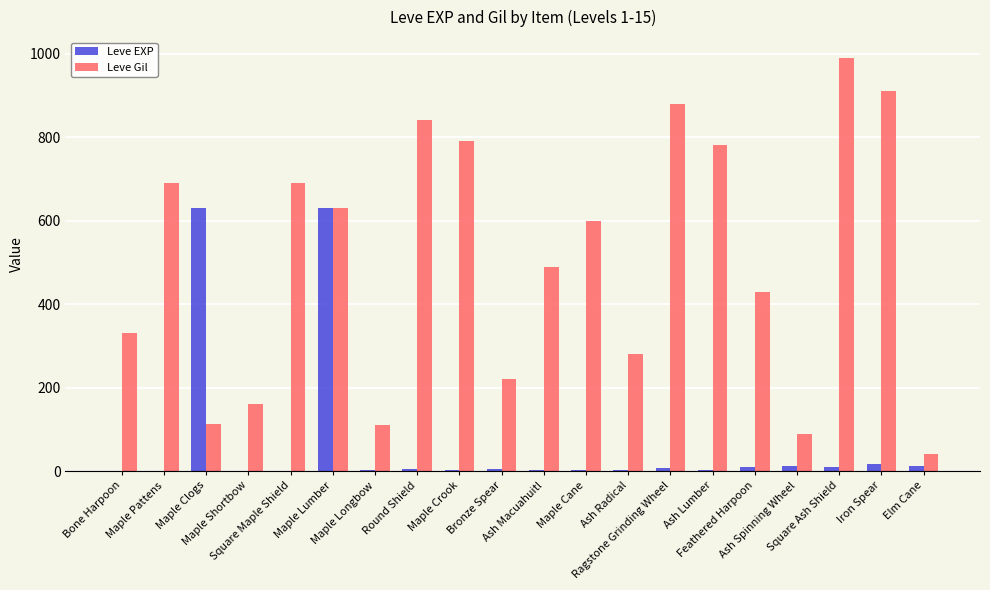

At which label does Leve Gil first exceed 600?

Maple Pattens